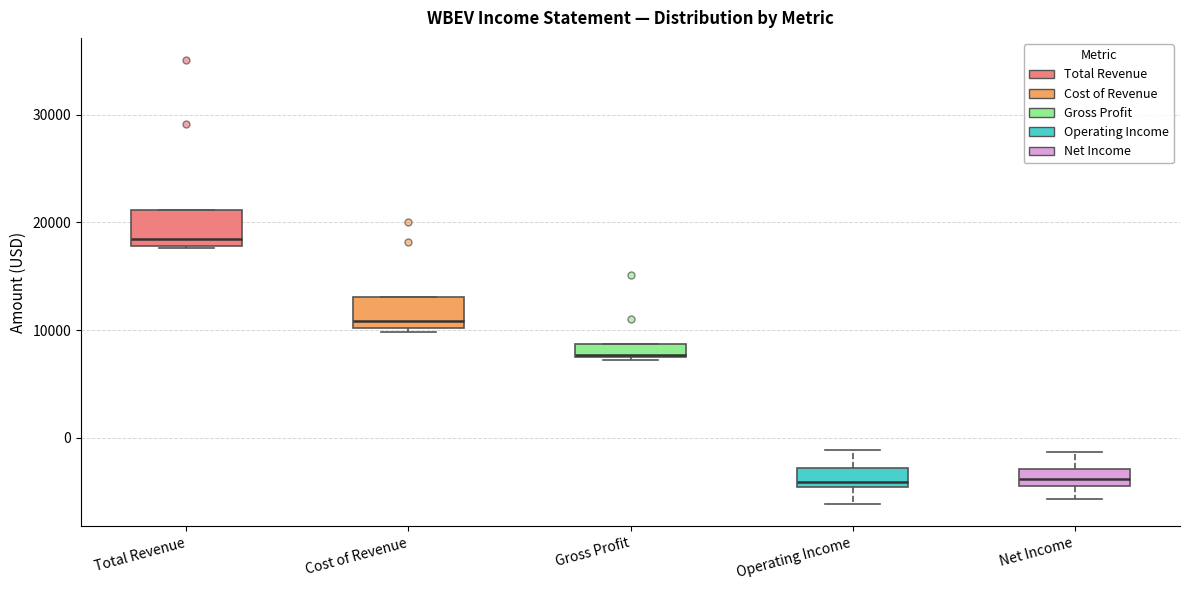

Where is the lower edge of the box for Cost of Revenue on the y-axis? The values are not printed on the chart, so give them approximately, as read against the axis.

10000